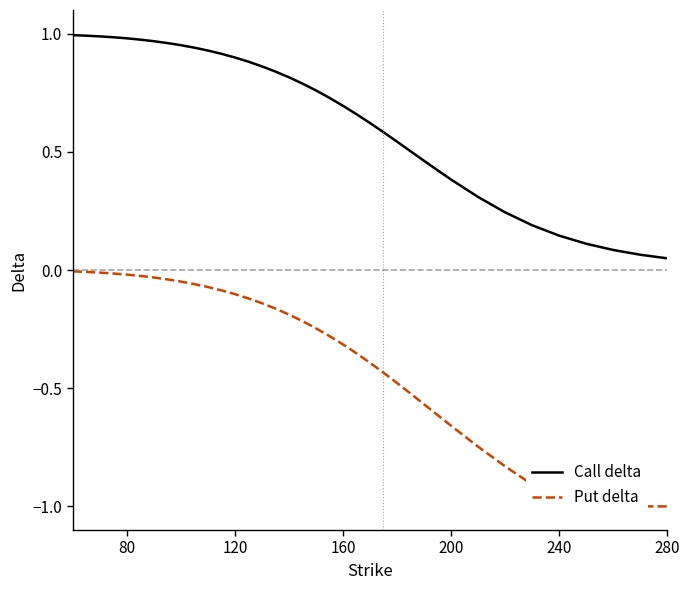

True or false: Call delta has more than 2 interior local peaks.

False